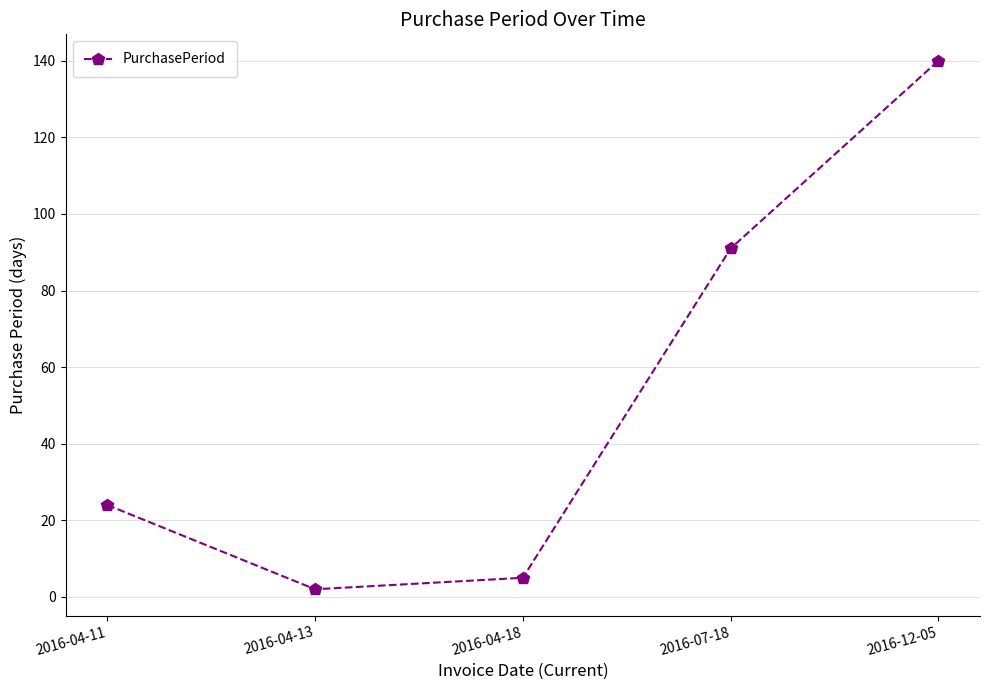

What is the difference between the maximum and second lowest values?

135